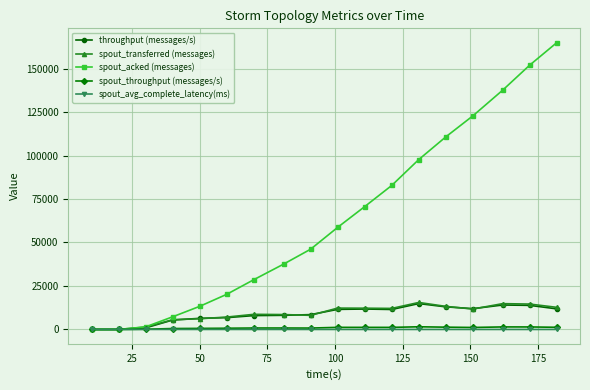

Which series has the largest total across all categories?

spout_acked (messages)